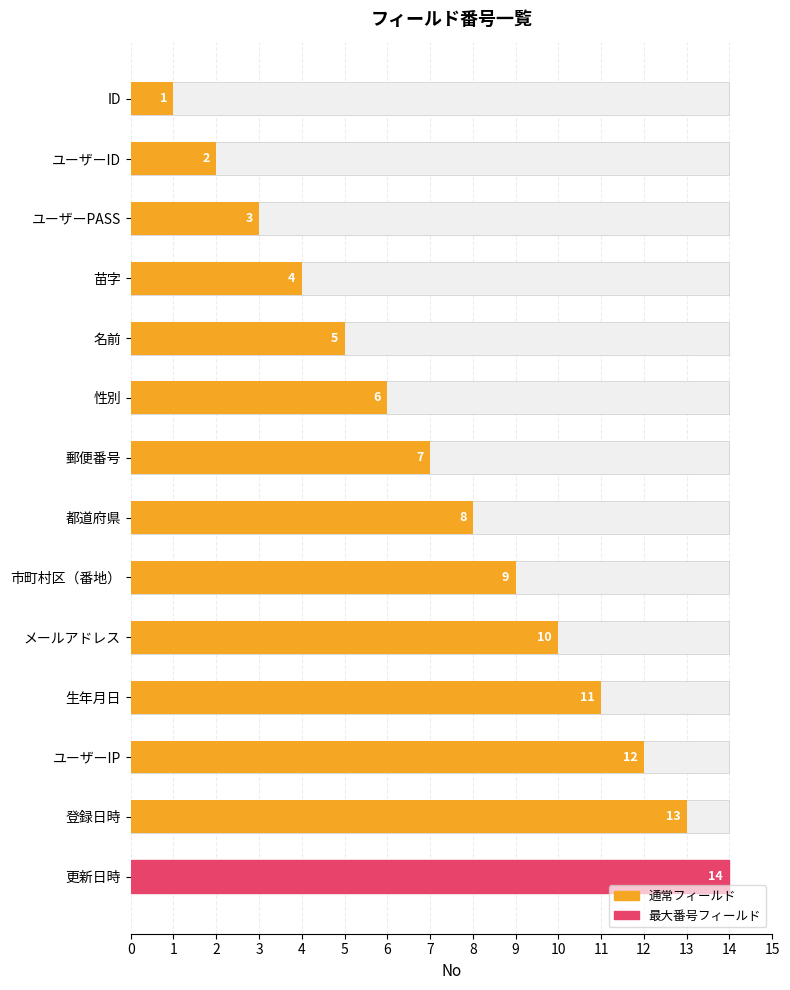

Which has a higher value, 更新日時 or ユーザーIP?

更新日時